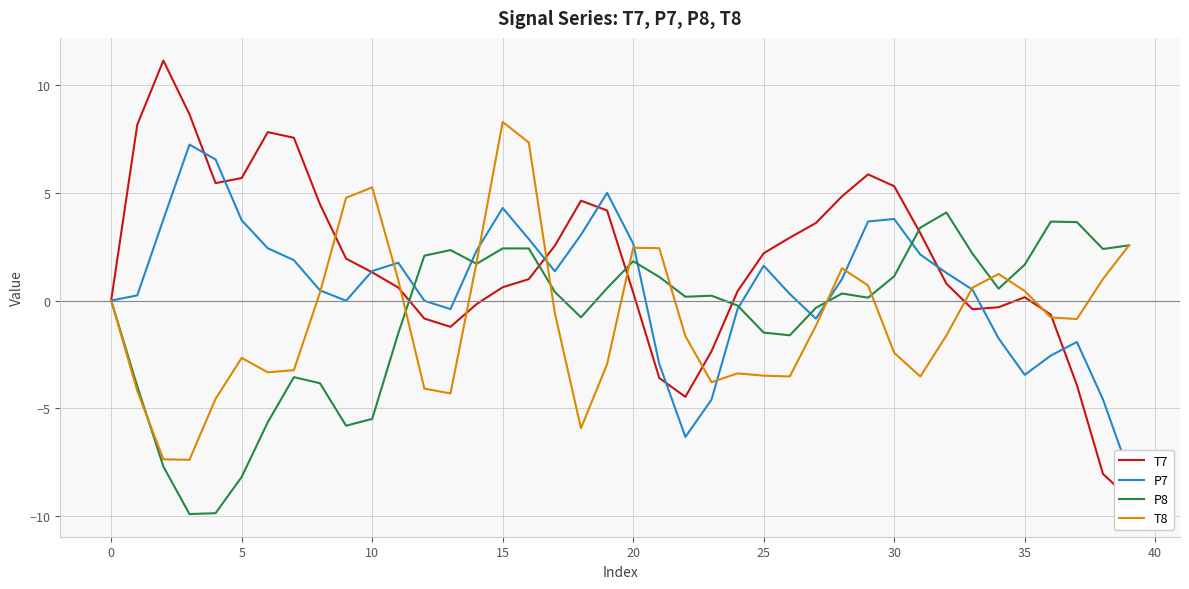

Reading left to right, list all the values displayed in this chart.

T7: 0.0	8.2	11.2	8.7	5.5	5.7	7.8	7.6	4.5	1.9	1.3	0.6	-0.8	-1.2	-0.2	0.6	1.0	2.6	4.6	4.2	0.4	-3.6	-4.5	-2.4	0.4	2.2	2.9	3.6	4.8	5.9	5.3	3.1	0.8	-0.4	-0.3	0.2	-0.7	-3.9	-8.1	-9.2
P7: -0.0	0.2	3.8	7.2	6.6	3.7	2.4	1.9	0.5	-0.0	1.4	1.8	-0.0	-0.4	2.3	4.3	2.9	1.4	3.1	5.0	2.6	-2.9	-6.3	-4.6	-0.4	1.6	0.3	-0.8	1.0	3.7	3.8	2.1	1.3	0.5	-1.8	-3.5	-2.6	-1.9	-4.6	-8.0
P8: -0.0	-4.0	-7.7	-9.9	-9.9	-8.2	-5.7	-3.6	-3.8	-5.8	-5.5	-1.5	2.1	2.3	1.7	2.4	2.4	0.4	-0.8	0.6	1.8	1.1	0.2	0.2	-0.2	-1.5	-1.6	-0.3	0.3	0.1	1.1	3.4	4.1	2.2	0.6	1.7	3.7	3.6	2.4	2.6
T8: 0.0	-4.2	-7.4	-7.4	-4.6	-2.7	-3.3	-3.2	0.4	4.8	5.3	0.9	-4.1	-4.3	1.8	8.3	7.3	-0.6	-5.9	-3.0	2.5	2.4	-1.7	-3.8	-3.4	-3.5	-3.5	-1.2	1.5	0.7	-2.4	-3.5	-1.6	0.6	1.2	0.4	-0.8	-0.9	1.0	2.6